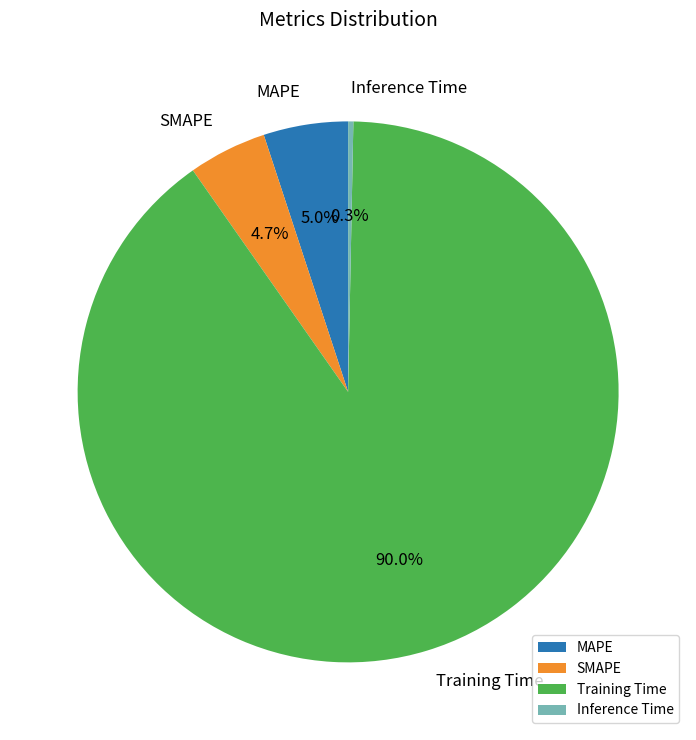

To the nearest percent, what is the combined percentage of SMAPE and MAPE?

10%